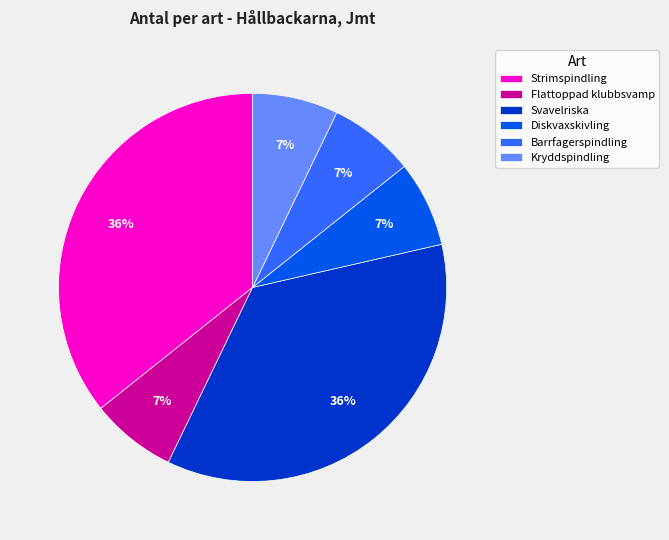

Do Diskvaxskivling and Barrfagerspindling together represent more than half of the pie?

No